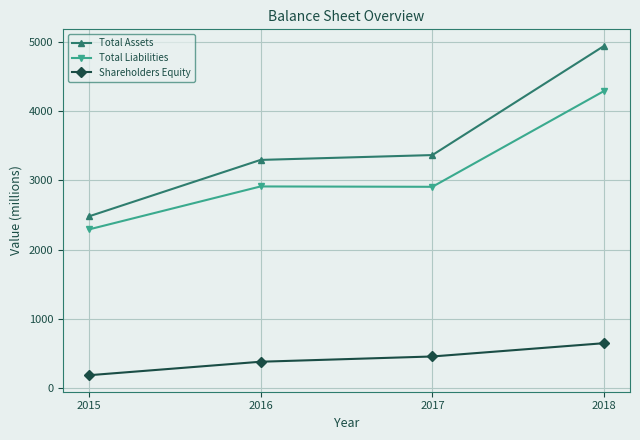

What is the value of the Total Assets point at the 2nd from the left?

3296